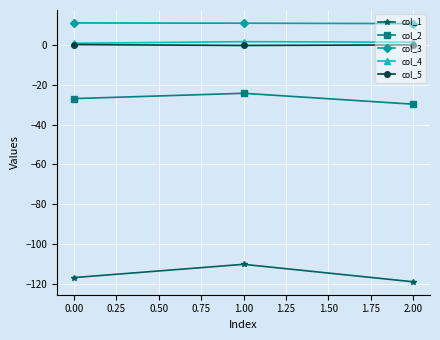

Read the col_5 value at 0.00.

0.2